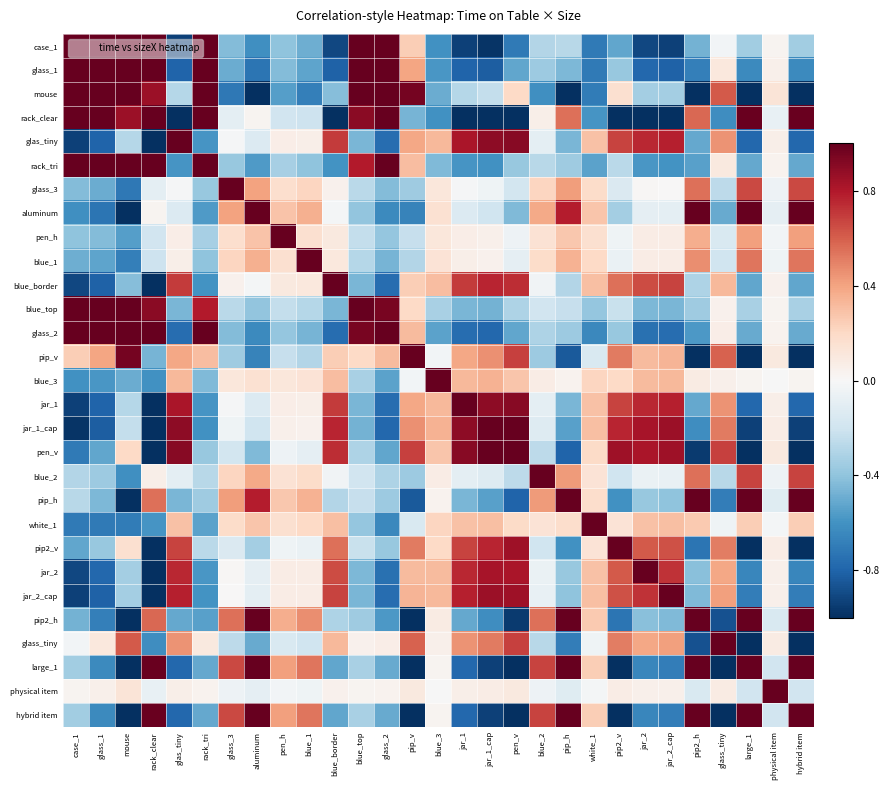

Reading left to right, transcribe all the data shown in this chart.

case_1: case_1=1.0	glass_1=1.0	mouse=1.0	rack_clear=1.0	glas_tiny=-0.9	rack_tri=1.0	glass_3=-0.4	aluminum=-0.6	pen_h=-0.4	blue_1=-0.5	blue_border=-0.9	blue_top=1.0	glass_2=1.0	pip_v=0.2	blue_3=-0.6	jar_1=-0.9	jar_1_cap=-1.0	pen_v=-0.7	blue_2=-0.3	pip_h=-0.3	white_1=-0.7	pip2_v=-0.5	jar_2=-0.9	jar_2_cap=-0.9	pip2_h=-0.5	glass_tiny=-0.0	large_1=-0.4	physical item=0.0	hybrid item=-0.4
glass_1: case_1=1.0	glass_1=1.0	mouse=1.0	rack_clear=1.0	glas_tiny=-0.8	rack_tri=1.0	glass_3=-0.5	aluminum=-0.7	pen_h=-0.4	blue_1=-0.5	blue_border=-0.8	blue_top=1.0	glass_2=1.0	pip_v=0.4	blue_3=-0.6	jar_1=-0.8	jar_1_cap=-0.8	pen_v=-0.5	blue_2=-0.4	pip_h=-0.5	white_1=-0.7	pip2_v=-0.4	jar_2=-0.8	jar_2_cap=-0.8	pip2_h=-0.7	glass_tiny=0.1	large_1=-0.6	physical item=0.0	hybrid item=-0.6
mouse: case_1=1.0	glass_1=1.0	mouse=1.0	rack_clear=0.9	glas_tiny=-0.3	rack_tri=1.0	glass_3=-0.7	aluminum=-1.0	pen_h=-0.6	blue_1=-0.7	blue_border=-0.4	blue_top=1.0	glass_2=1.0	pip_v=1.0	blue_3=-0.5	jar_1=-0.3	jar_1_cap=-0.2	pen_v=0.2	blue_2=-0.6	pip_h=-1.0	white_1=-0.7	pip2_v=0.2	jar_2=-0.3	jar_2_cap=-0.3	pip2_h=-1.0	glass_tiny=0.6	large_1=-1.0	physical item=0.1	hybrid item=-1.0
rack_clear: case_1=1.0	glass_1=1.0	mouse=0.9	rack_clear=1.0	glas_tiny=-1.0	rack_tri=1.0	glass_3=-0.1	aluminum=0.0	pen_h=-0.2	blue_1=-0.2	blue_border=-1.0	blue_top=0.9	glass_2=1.0	pip_v=-0.5	blue_3=-0.6	jar_1=-1.0	jar_1_cap=-1.0	pen_v=-1.0	blue_2=0.1	pip_h=0.6	white_1=-0.6	pip2_v=-1.0	jar_2=-1.0	jar_2_cap=-1.0	pip2_h=0.6	glass_tiny=-0.6	large_1=1.0	physical item=-0.1	hybrid item=1.0
glas_tiny: case_1=-0.9	glass_1=-0.8	mouse=-0.3	rack_clear=-1.0	glas_tiny=1.0	rack_tri=-0.6	glass_3=-0.0	aluminum=-0.1	pen_h=0.1	blue_1=0.1	blue_border=0.7	blue_top=-0.5	glass_2=-0.8	pip_v=0.4	blue_3=0.3	jar_1=0.8	jar_1_cap=0.9	pen_v=0.9	blue_2=-0.1	pip_h=-0.5	white_1=0.3	pip2_v=0.7	jar_2=0.8	jar_2_cap=0.8	pip2_h=-0.5	glass_tiny=0.5	large_1=-0.8	physical item=0.1	hybrid item=-0.8
rack_tri: case_1=1.0	glass_1=1.0	mouse=1.0	rack_clear=1.0	glas_tiny=-0.6	rack_tri=1.0	glass_3=-0.4	aluminum=-0.6	pen_h=-0.3	blue_1=-0.4	blue_border=-0.6	blue_top=0.8	glass_2=1.0	pip_v=0.3	blue_3=-0.4	jar_1=-0.6	jar_1_cap=-0.6	pen_v=-0.4	blue_2=-0.3	pip_h=-0.4	white_1=-0.5	pip2_v=-0.3	jar_2=-0.6	jar_2_cap=-0.6	pip2_h=-0.5	glass_tiny=0.1	large_1=-0.5	physical item=0.0	hybrid item=-0.5
glass_3: case_1=-0.4	glass_1=-0.5	mouse=-0.7	rack_clear=-0.1	glas_tiny=-0.0	rack_tri=-0.4	glass_3=1.0	aluminum=0.4	pen_h=0.2	blue_1=0.2	blue_border=0.0	blue_top=-0.3	glass_2=-0.4	pip_v=-0.4	blue_3=0.1	jar_1=-0.0	jar_1_cap=-0.0	pen_v=-0.2	blue_2=0.2	pip_h=0.4	white_1=0.2	pip2_v=-0.1	jar_2=0.0	jar_2_cap=0.0	pip2_h=0.6	glass_tiny=-0.3	large_1=0.7	physical item=-0.0	hybrid item=0.7
aluminum: case_1=-0.6	glass_1=-0.7	mouse=-1.0	rack_clear=0.0	glas_tiny=-0.1	rack_tri=-0.6	glass_3=0.4	aluminum=1.0	pen_h=0.3	blue_1=0.4	blue_border=-0.0	blue_top=-0.4	glass_2=-0.6	pip_v=-0.7	blue_3=0.2	jar_1=-0.1	jar_1_cap=-0.2	pen_v=-0.4	blue_2=0.4	pip_h=0.8	white_1=0.3	pip2_v=-0.3	jar_2=-0.1	jar_2_cap=-0.1	pip2_h=1.0	glass_tiny=-0.5	large_1=1.0	physical item=-0.1	hybrid item=1.0
pen_h: case_1=-0.4	glass_1=-0.4	mouse=-0.6	rack_clear=-0.2	glas_tiny=0.1	rack_tri=-0.3	glass_3=0.2	aluminum=0.3	pen_h=1.0	blue_1=0.2	blue_border=0.1	blue_top=-0.2	glass_2=-0.4	pip_v=-0.2	blue_3=0.1	jar_1=0.1	jar_1_cap=0.1	pen_v=-0.1	blue_2=0.1	pip_h=0.3	white_1=0.2	pip2_v=-0.0	jar_2=0.1	jar_2_cap=0.1	pip2_h=0.4	glass_tiny=-0.1	large_1=0.4	physical item=-0.0	hybrid item=0.4
blue_1: case_1=-0.5	glass_1=-0.5	mouse=-0.7	rack_clear=-0.2	glas_tiny=0.1	rack_tri=-0.4	glass_3=0.2	aluminum=0.4	pen_h=0.2	blue_1=1.0	blue_border=0.1	blue_top=-0.3	glass_2=-0.5	pip_v=-0.3	blue_3=0.1	jar_1=0.1	jar_1_cap=0.0	pen_v=-0.1	blue_2=0.2	pip_h=0.3	white_1=0.2	pip2_v=-0.1	jar_2=0.1	jar_2_cap=0.1	pip2_h=0.5	glass_tiny=-0.2	large_1=0.5	physical item=-0.0	hybrid item=0.5
blue_border: case_1=-0.9	glass_1=-0.8	mouse=-0.4	rack_clear=-1.0	glas_tiny=0.7	rack_tri=-0.6	glass_3=0.0	aluminum=-0.0	pen_h=0.1	blue_1=0.1	blue_border=1.0	blue_top=-0.5	glass_2=-0.8	pip_v=0.2	blue_3=0.3	jar_1=0.7	jar_1_cap=0.8	pen_v=0.7	blue_2=-0.0	pip_h=-0.3	white_1=0.3	pip2_v=0.5	jar_2=0.7	jar_2_cap=0.7	pip2_h=-0.3	glass_tiny=0.3	large_1=-0.5	physical item=0.0	hybrid item=-0.5
blue_top: case_1=1.0	glass_1=1.0	mouse=1.0	rack_clear=0.9	glas_tiny=-0.5	rack_tri=0.8	glass_3=-0.3	aluminum=-0.4	pen_h=-0.2	blue_1=-0.3	blue_border=-0.5	blue_top=1.0	glass_2=1.0	pip_v=0.2	blue_3=-0.3	jar_1=-0.5	jar_1_cap=-0.5	pen_v=-0.3	blue_2=-0.2	pip_h=-0.2	white_1=-0.4	pip2_v=-0.2	jar_2=-0.4	jar_2_cap=-0.5	pip2_h=-0.4	glass_tiny=0.0	large_1=-0.3	physical item=0.0	hybrid item=-0.3
glass_2: case_1=1.0	glass_1=1.0	mouse=1.0	rack_clear=1.0	glas_tiny=-0.8	rack_tri=1.0	glass_3=-0.4	aluminum=-0.6	pen_h=-0.4	blue_1=-0.5	blue_border=-0.8	blue_top=1.0	glass_2=1.0	pip_v=0.3	blue_3=-0.5	jar_1=-0.8	jar_1_cap=-0.8	pen_v=-0.5	blue_2=-0.3	pip_h=-0.4	white_1=-0.6	pip2_v=-0.4	jar_2=-0.7	jar_2_cap=-0.8	pip2_h=-0.6	glass_tiny=0.1	large_1=-0.5	physical item=0.0	hybrid item=-0.5
pip_v: case_1=0.2	glass_1=0.4	mouse=1.0	rack_clear=-0.5	glas_tiny=0.4	rack_tri=0.3	glass_3=-0.4	aluminum=-0.7	pen_h=-0.2	blue_1=-0.3	blue_border=0.2	blue_top=0.2	glass_2=0.3	pip_v=1.0	blue_3=-0.0	jar_1=0.4	jar_1_cap=0.5	pen_v=0.7	blue_2=-0.4	pip_h=-0.8	white_1=-0.2	pip2_v=0.5	jar_2=0.3	jar_2_cap=0.3	pip2_h=-1.0	glass_tiny=0.6	large_1=-1.0	physical item=0.1	hybrid item=-1.0
blue_3: case_1=-0.6	glass_1=-0.6	mouse=-0.5	rack_clear=-0.6	glas_tiny=0.3	rack_tri=-0.4	glass_3=0.1	aluminum=0.2	pen_h=0.1	blue_1=0.1	blue_border=0.3	blue_top=-0.3	glass_2=-0.5	pip_v=-0.0	blue_3=1.0	jar_1=0.3	jar_1_cap=0.3	pen_v=0.3	blue_2=0.1	pip_h=0.0	white_1=0.2	pip2_v=0.2	jar_2=0.3	jar_2_cap=0.3	pip2_h=0.1	glass_tiny=0.0	large_1=0.0	physical item=-0.0	hybrid item=0.0
jar_1: case_1=-0.9	glass_1=-0.8	mouse=-0.3	rack_clear=-1.0	glas_tiny=0.8	rack_tri=-0.6	glass_3=-0.0	aluminum=-0.1	pen_h=0.1	blue_1=0.1	blue_border=0.7	blue_top=-0.5	glass_2=-0.8	pip_v=0.4	blue_3=0.3	jar_1=1.0	jar_1_cap=0.9	pen_v=0.9	blue_2=-0.1	pip_h=-0.5	white_1=0.3	pip2_v=0.7	jar_2=0.8	jar_2_cap=0.8	pip2_h=-0.5	glass_tiny=0.5	large_1=-0.8	physical item=0.1	hybrid item=-0.8
jar_1_cap: case_1=-1.0	glass_1=-0.8	mouse=-0.2	rack_clear=-1.0	glas_tiny=0.9	rack_tri=-0.6	glass_3=-0.0	aluminum=-0.2	pen_h=0.1	blue_1=0.0	blue_border=0.8	blue_top=-0.5	glass_2=-0.8	pip_v=0.5	blue_3=0.3	jar_1=0.9	jar_1_cap=1.0	pen_v=1.0	blue_2=-0.1	pip_h=-0.5	white_1=0.3	pip2_v=0.8	jar_2=0.8	jar_2_cap=0.9	pip2_h=-0.6	glass_tiny=0.5	large_1=-0.9	physical item=0.1	hybrid item=-0.9
pen_v: case_1=-0.7	glass_1=-0.5	mouse=0.2	rack_clear=-1.0	glas_tiny=0.9	rack_tri=-0.4	glass_3=-0.2	aluminum=-0.4	pen_h=-0.1	blue_1=-0.1	blue_border=0.7	blue_top=-0.3	glass_2=-0.5	pip_v=0.7	blue_3=0.3	jar_1=0.9	jar_1_cap=1.0	pen_v=1.0	blue_2=-0.3	pip_h=-0.8	white_1=0.2	pip2_v=0.8	jar_2=0.8	jar_2_cap=0.9	pip2_h=-1.0	glass_tiny=0.7	large_1=-1.0	physical item=0.1	hybrid item=-1.0
blue_2: case_1=-0.3	glass_1=-0.4	mouse=-0.6	rack_clear=0.1	glas_tiny=-0.1	rack_tri=-0.3	glass_3=0.2	aluminum=0.4	pen_h=0.1	blue_1=0.2	blue_border=-0.0	blue_top=-0.2	glass_2=-0.3	pip_v=-0.4	blue_3=0.1	jar_1=-0.1	jar_1_cap=-0.1	pen_v=-0.3	blue_2=1.0	pip_h=0.4	white_1=0.1	pip2_v=-0.2	jar_2=-0.1	jar_2_cap=-0.1	pip2_h=0.6	glass_tiny=-0.3	large_1=0.7	physical item=-0.1	hybrid item=0.7
pip_h: case_1=-0.3	glass_1=-0.5	mouse=-1.0	rack_clear=0.6	glas_tiny=-0.5	rack_tri=-0.4	glass_3=0.4	aluminum=0.8	pen_h=0.3	blue_1=0.3	blue_border=-0.3	blue_top=-0.2	glass_2=-0.4	pip_v=-0.8	blue_3=0.0	jar_1=-0.5	jar_1_cap=-0.5	pen_v=-0.8	blue_2=0.4	pip_h=1.0	white_1=0.2	pip2_v=-0.6	jar_2=-0.4	jar_2_cap=-0.4	pip2_h=1.0	glass_tiny=-0.7	large_1=1.0	physical item=-0.1	hybrid item=1.0
white_1: case_1=-0.7	glass_1=-0.7	mouse=-0.7	rack_clear=-0.6	glas_tiny=0.3	rack_tri=-0.5	glass_3=0.2	aluminum=0.3	pen_h=0.2	blue_1=0.2	blue_border=0.3	blue_top=-0.4	glass_2=-0.6	pip_v=-0.2	blue_3=0.2	jar_1=0.3	jar_1_cap=0.3	pen_v=0.2	blue_2=0.1	pip_h=0.2	white_1=1.0	pip2_v=0.1	jar_2=0.3	jar_2_cap=0.3	pip2_h=0.3	glass_tiny=-0.0	large_1=0.2	physical item=-0.0	hybrid item=0.2
pip2_v: case_1=-0.5	glass_1=-0.4	mouse=0.2	rack_clear=-1.0	glas_tiny=0.7	rack_tri=-0.3	glass_3=-0.1	aluminum=-0.3	pen_h=-0.0	blue_1=-0.1	blue_border=0.5	blue_top=-0.2	glass_2=-0.4	pip_v=0.5	blue_3=0.2	jar_1=0.7	jar_1_cap=0.8	pen_v=0.8	blue_2=-0.2	pip_h=-0.6	white_1=0.1	pip2_v=1.0	jar_2=0.6	jar_2_cap=0.6	pip2_h=-0.7	glass_tiny=0.5	large_1=-1.0	physical item=0.1	hybrid item=-1.0
jar_2: case_1=-0.9	glass_1=-0.8	mouse=-0.3	rack_clear=-1.0	glas_tiny=0.8	rack_tri=-0.6	glass_3=0.0	aluminum=-0.1	pen_h=0.1	blue_1=0.1	blue_border=0.7	blue_top=-0.4	glass_2=-0.7	pip_v=0.3	blue_3=0.3	jar_1=0.8	jar_1_cap=0.8	pen_v=0.8	blue_2=-0.1	pip_h=-0.4	white_1=0.3	pip2_v=0.6	jar_2=1.0	jar_2_cap=0.7	pip2_h=-0.4	glass_tiny=0.4	large_1=-0.7	physical item=0.0	hybrid item=-0.7
jar_2_cap: case_1=-0.9	glass_1=-0.8	mouse=-0.3	rack_clear=-1.0	glas_tiny=0.8	rack_tri=-0.6	glass_3=0.0	aluminum=-0.1	pen_h=0.1	blue_1=0.1	blue_border=0.7	blue_top=-0.5	glass_2=-0.8	pip_v=0.3	blue_3=0.3	jar_1=0.8	jar_1_cap=0.9	pen_v=0.9	blue_2=-0.1	pip_h=-0.4	white_1=0.3	pip2_v=0.6	jar_2=0.7	jar_2_cap=1.0	pip2_h=-0.4	glass_tiny=0.4	large_1=-0.7	physical item=0.1	hybrid item=-0.7
pip2_h: case_1=-0.5	glass_1=-0.7	mouse=-1.0	rack_clear=0.6	glas_tiny=-0.5	rack_tri=-0.5	glass_3=0.6	aluminum=1.0	pen_h=0.4	blue_1=0.5	blue_border=-0.3	blue_top=-0.4	glass_2=-0.6	pip_v=-1.0	blue_3=0.1	jar_1=-0.5	jar_1_cap=-0.6	pen_v=-1.0	blue_2=0.6	pip_h=1.0	white_1=0.3	pip2_v=-0.7	jar_2=-0.4	jar_2_cap=-0.4	pip2_h=1.0	glass_tiny=-0.9	large_1=1.0	physical item=-0.2	hybrid item=1.0
glass_tiny: case_1=-0.0	glass_1=0.1	mouse=0.6	rack_clear=-0.6	glas_tiny=0.5	rack_tri=0.1	glass_3=-0.3	aluminum=-0.5	pen_h=-0.1	blue_1=-0.2	blue_border=0.3	blue_top=0.0	glass_2=0.1	pip_v=0.6	blue_3=0.0	jar_1=0.5	jar_1_cap=0.5	pen_v=0.7	blue_2=-0.3	pip_h=-0.7	white_1=-0.0	pip2_v=0.5	jar_2=0.4	jar_2_cap=0.4	pip2_h=-0.9	glass_tiny=1.0	large_1=-1.0	physical item=0.1	hybrid item=-1.0
large_1: case_1=-0.4	glass_1=-0.6	mouse=-1.0	rack_clear=1.0	glas_tiny=-0.8	rack_tri=-0.5	glass_3=0.7	aluminum=1.0	pen_h=0.4	blue_1=0.5	blue_border=-0.5	blue_top=-0.3	glass_2=-0.5	pip_v=-1.0	blue_3=0.0	jar_1=-0.8	jar_1_cap=-0.9	pen_v=-1.0	blue_2=0.7	pip_h=1.0	white_1=0.2	pip2_v=-1.0	jar_2=-0.7	jar_2_cap=-0.7	pip2_h=1.0	glass_tiny=-1.0	large_1=1.0	physical item=-0.2	hybrid item=1.0
physical item: case_1=0.0	glass_1=0.0	mouse=0.1	rack_clear=-0.1	glas_tiny=0.1	rack_tri=0.0	glass_3=-0.0	aluminum=-0.1	pen_h=-0.0	blue_1=-0.0	blue_border=0.0	blue_top=0.0	glass_2=0.0	pip_v=0.1	blue_3=-0.0	jar_1=0.1	jar_1_cap=0.1	pen_v=0.1	blue_2=-0.1	pip_h=-0.1	white_1=-0.0	pip2_v=0.1	jar_2=0.0	jar_2_cap=0.1	pip2_h=-0.2	glass_tiny=0.1	large_1=-0.2	physical item=1.0	hybrid item=-0.2
hybrid item: case_1=-0.4	glass_1=-0.6	mouse=-1.0	rack_clear=1.0	glas_tiny=-0.8	rack_tri=-0.5	glass_3=0.7	aluminum=1.0	pen_h=0.4	blue_1=0.5	blue_border=-0.5	blue_top=-0.3	glass_2=-0.5	pip_v=-1.0	blue_3=0.0	jar_1=-0.8	jar_1_cap=-0.9	pen_v=-1.0	blue_2=0.7	pip_h=1.0	white_1=0.2	pip2_v=-1.0	jar_2=-0.7	jar_2_cap=-0.7	pip2_h=1.0	glass_tiny=-1.0	large_1=1.0	physical item=-0.2	hybrid item=1.0